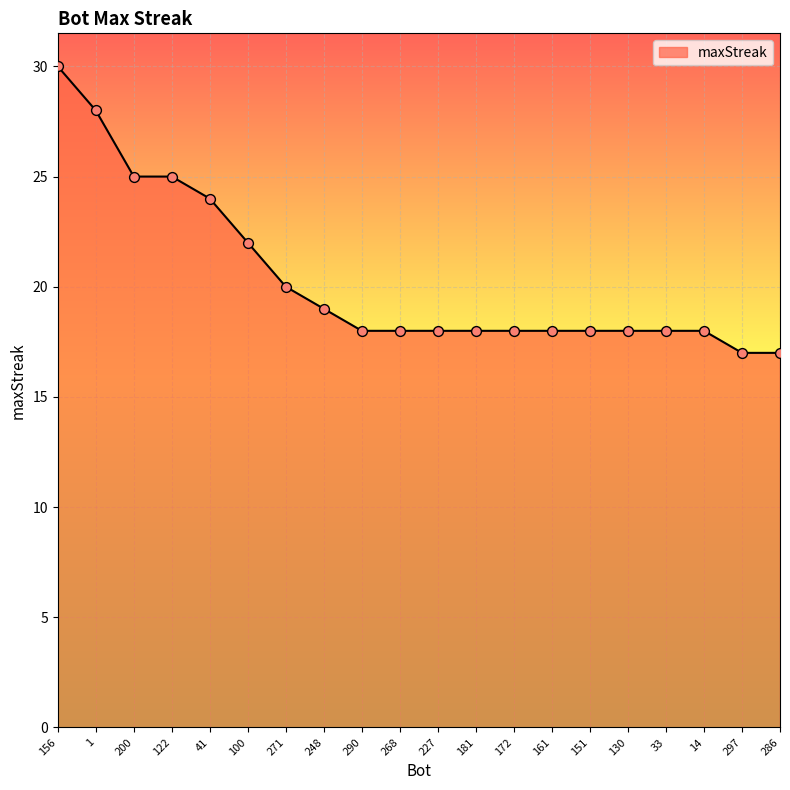

What is the change in value from 200 to 290?

-7